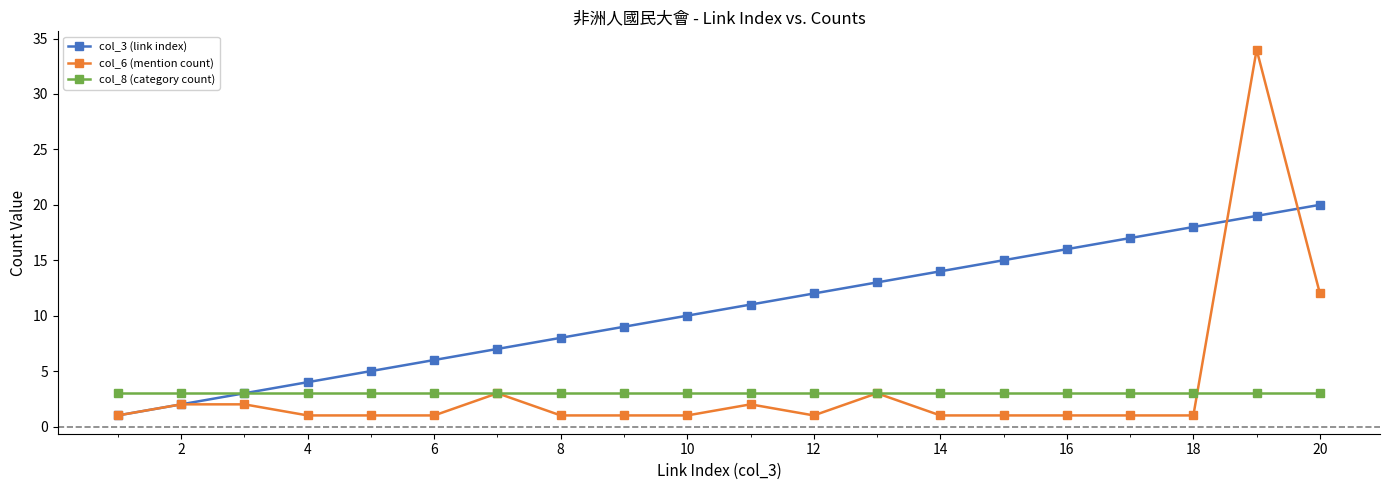

Which series has the widest spread of values?

col_6 (mention count)